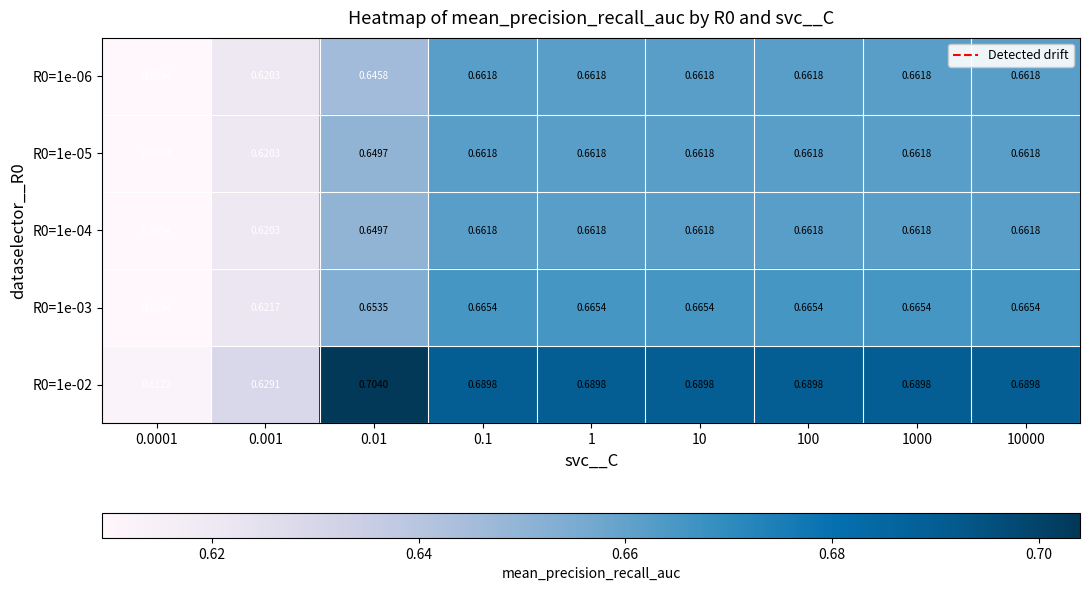

Is the value of R0=1e-05 at 0.1 greater than the value of R0=1e-03 at 100?

No